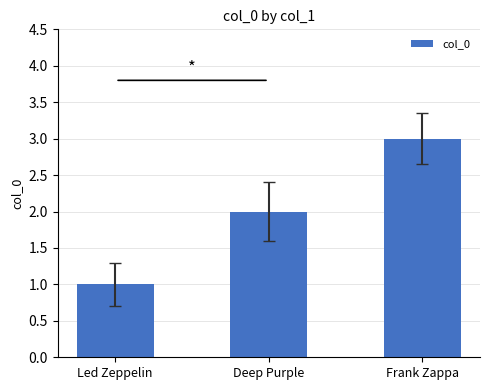

What is the difference between the values at Led Zeppelin and Deep Purple?

1